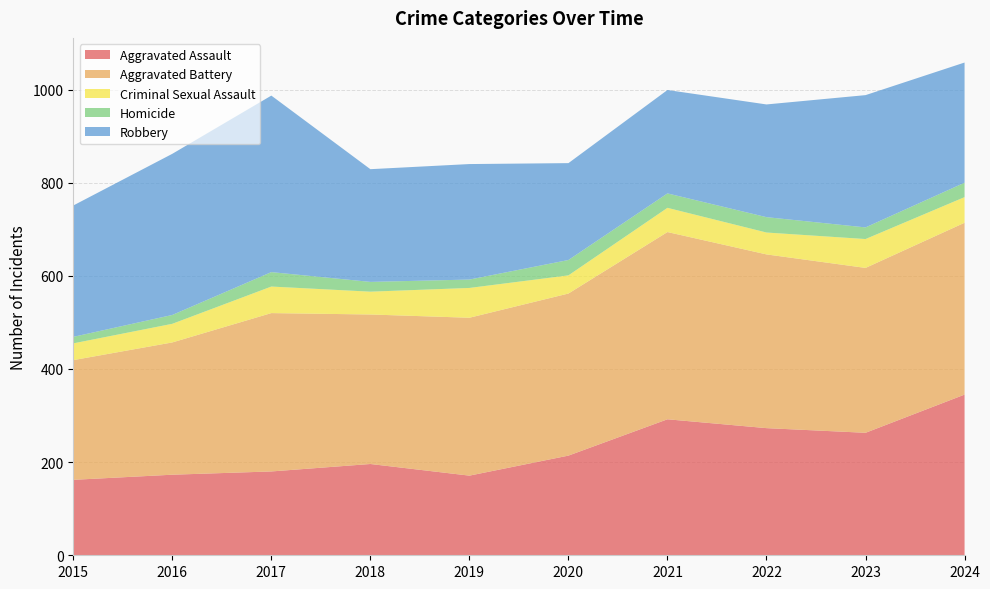

The Criminal Sexual Assault series shows 17 at 2021. True or false?

False